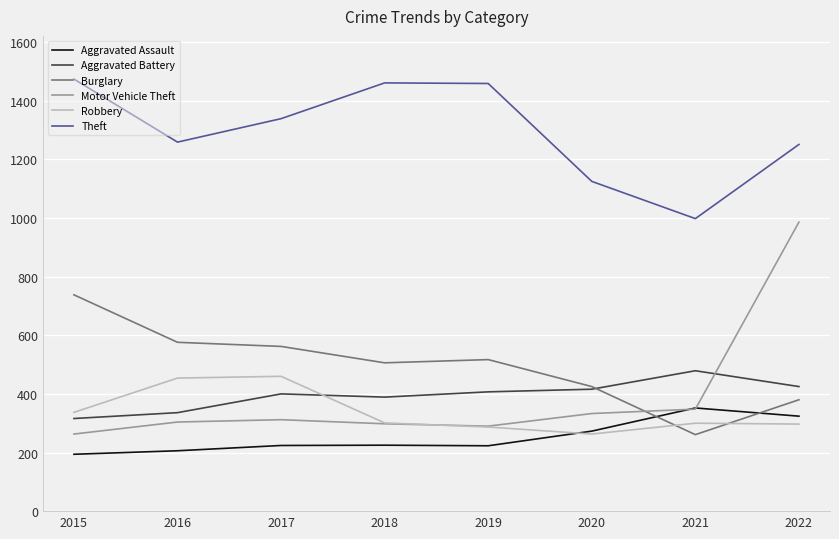

What are all the series names shown in the legend?

Aggravated Assault, Aggravated Battery, Burglary, Motor Vehicle Theft, Robbery, Theft